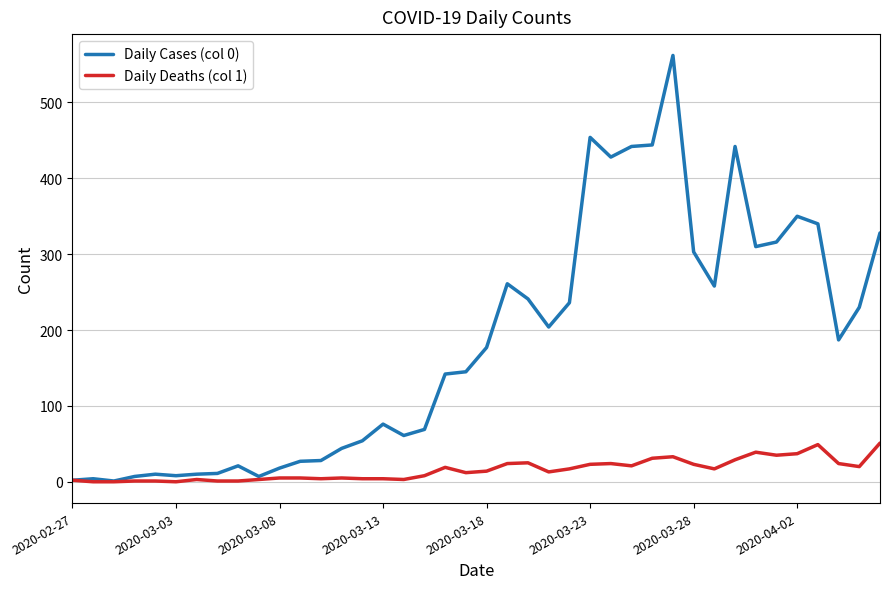

What is the maximum value shown in the chart?

562